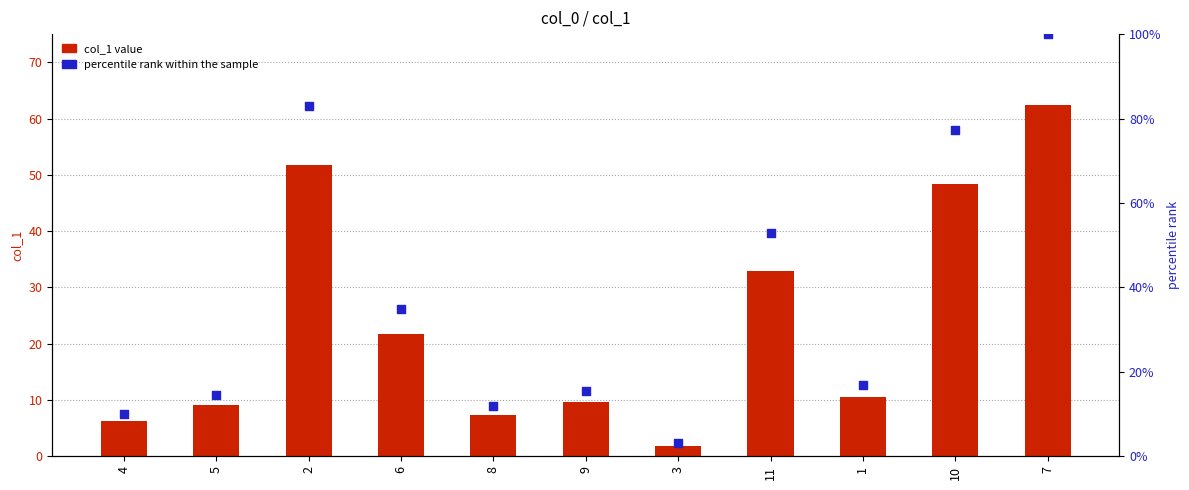

Is the value of percentile rank within the sample at 9 greater than the value of col_1 value at 5?

Yes